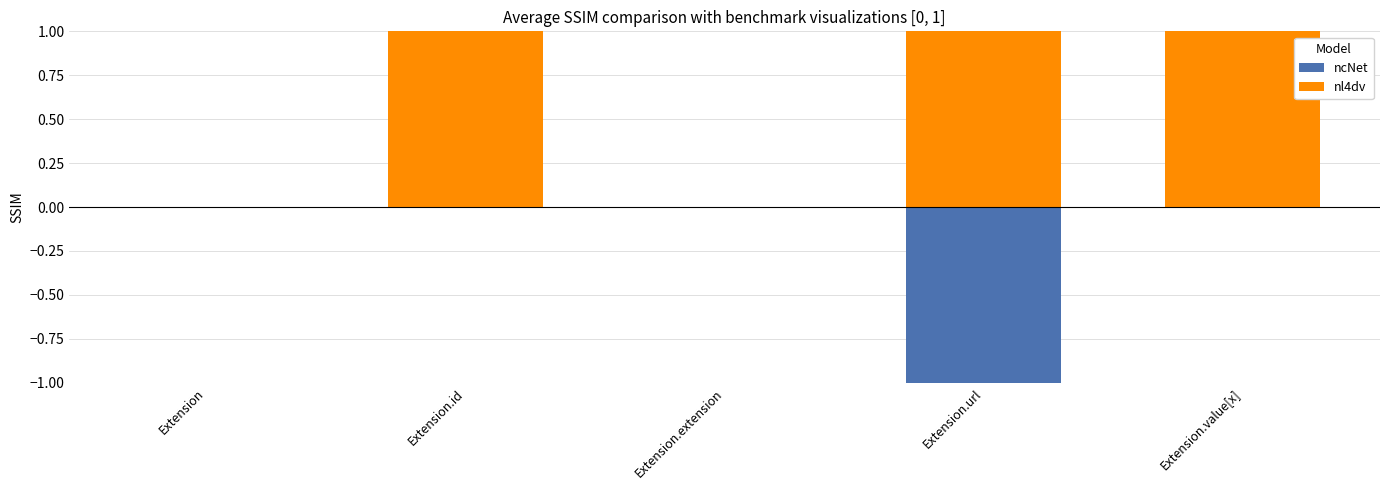

What are all the series names shown in the legend?

ncNet, nl4dv